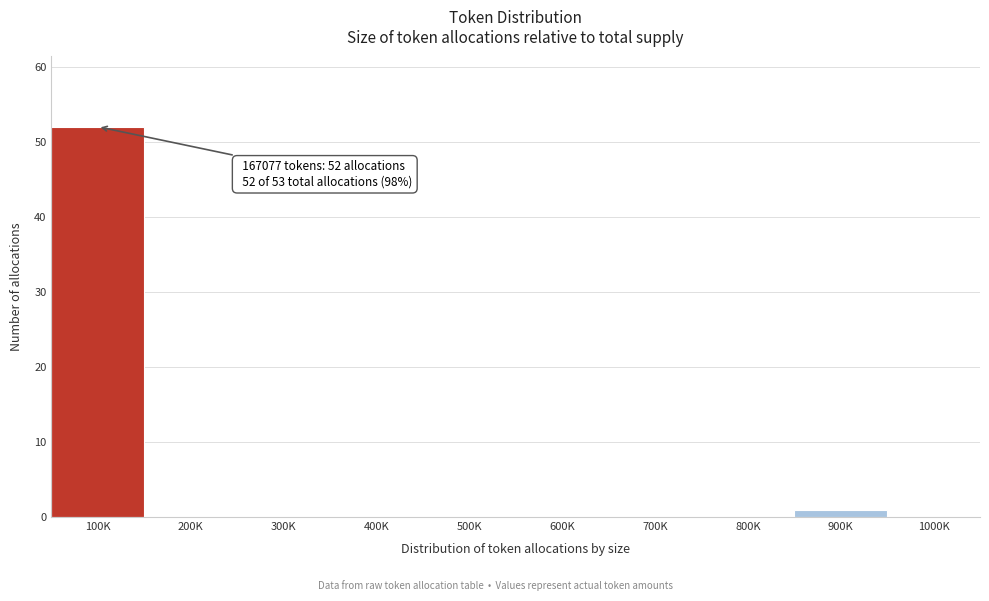

Reading left to right, transcribe all the data shown in this chart.

100K=52	200K=0	300K=0	400K=0	500K=0	600K=0	700K=0	800K=0	900K=1	1000K=0